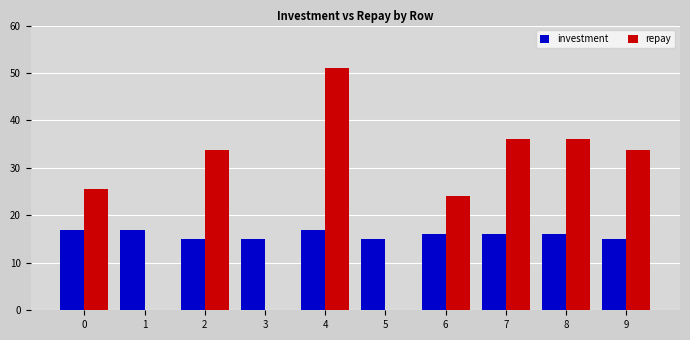

What is the sum of all repay values?

240.0